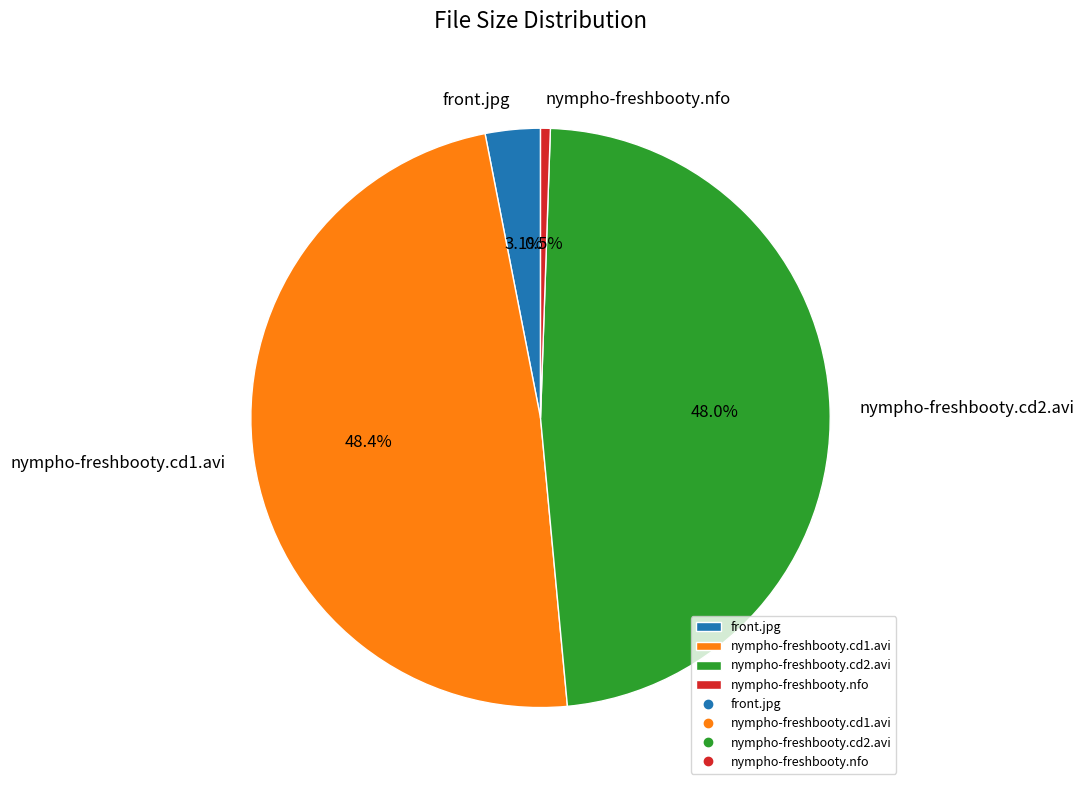

To the nearest percent, what is the average slice percentage?

25%